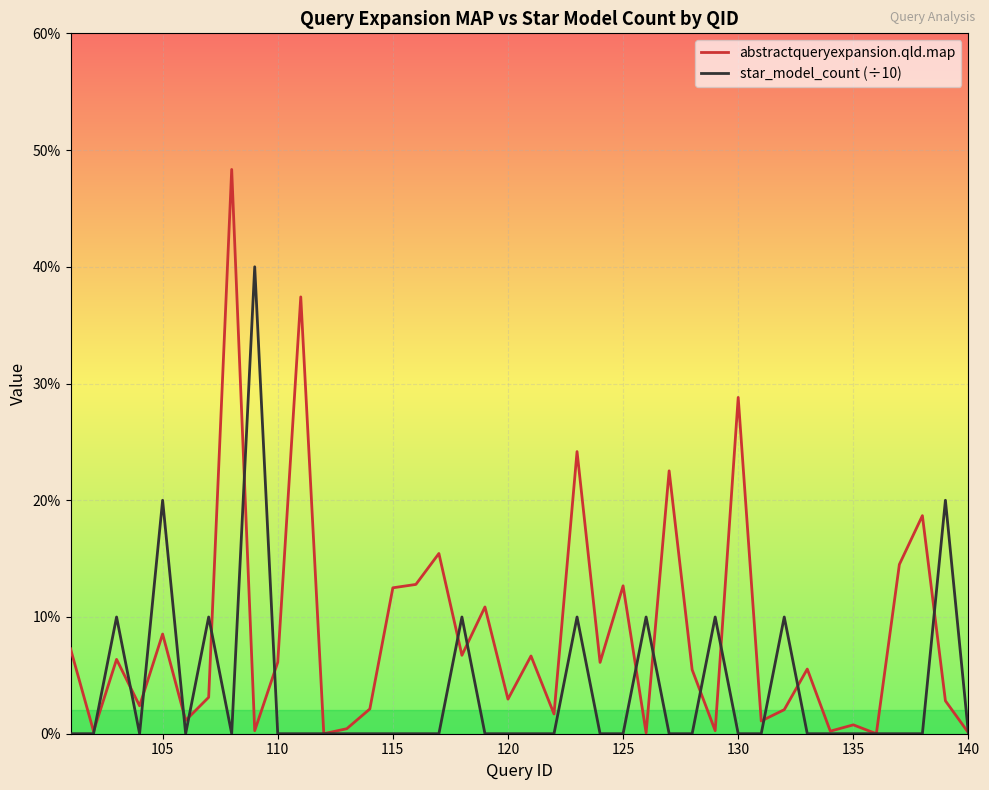

Is this an area chart (filled region under the line)?

No